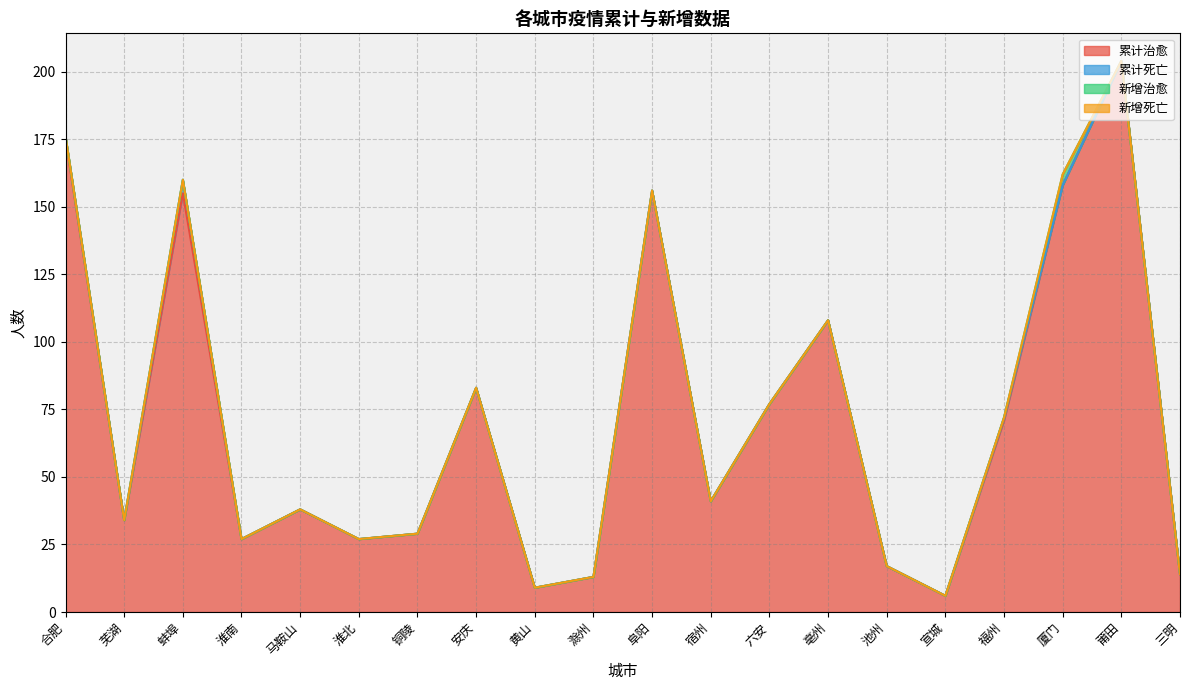

Which category has the lowest value in the 新增治愈 series?

合肥